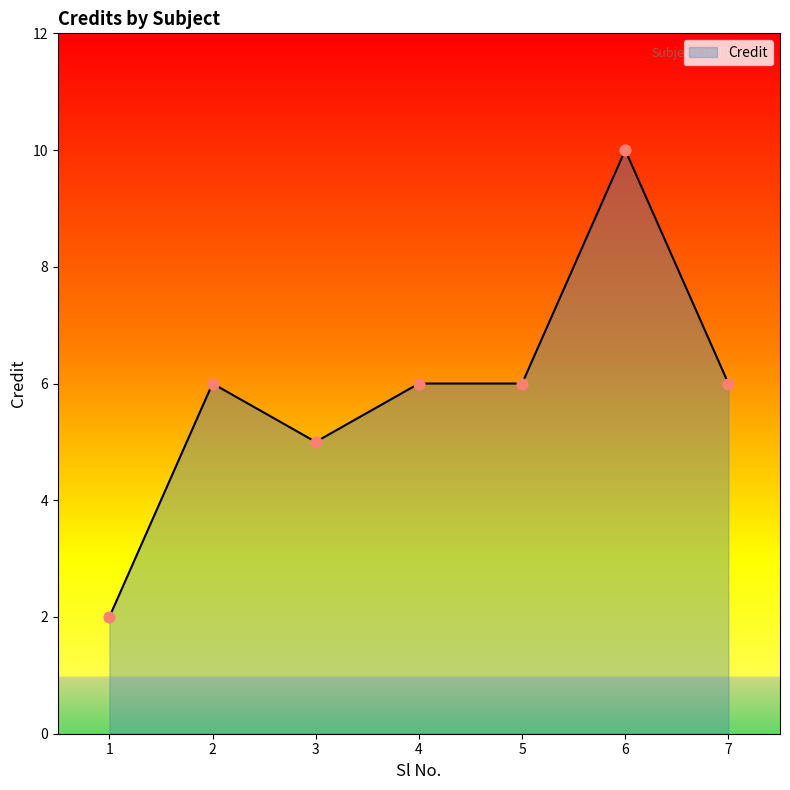

Between 6 and 5, which is larger?

6